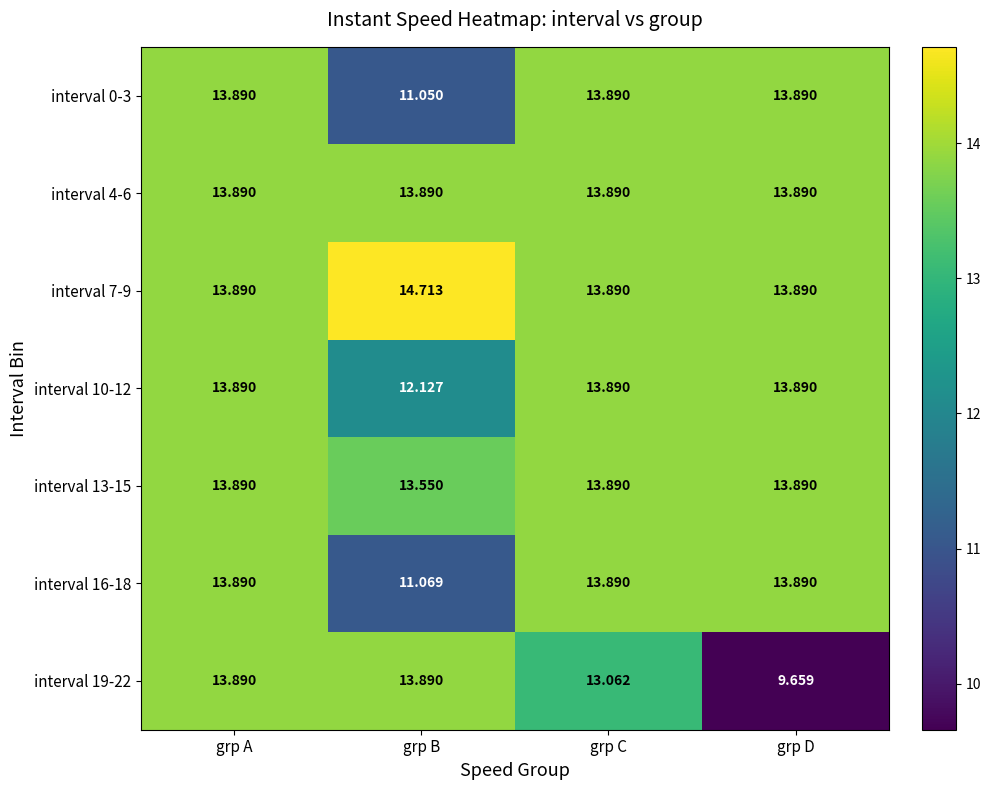

At which label does interval 16-18 reach its minimum?

grp B